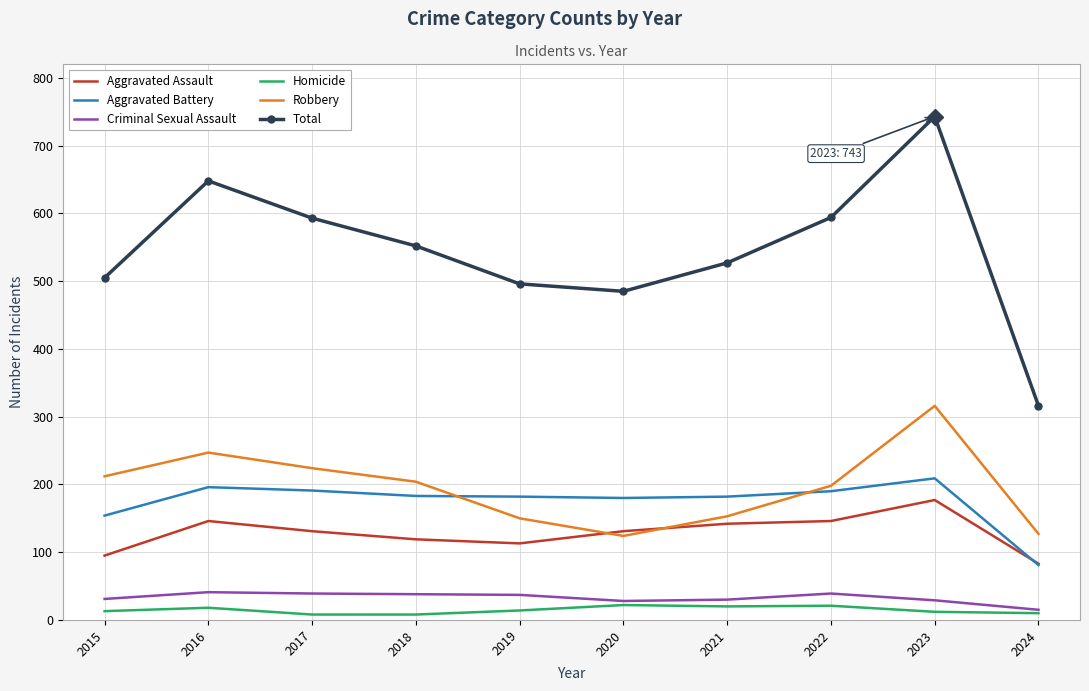

Which category has the highest value across all series?

2023